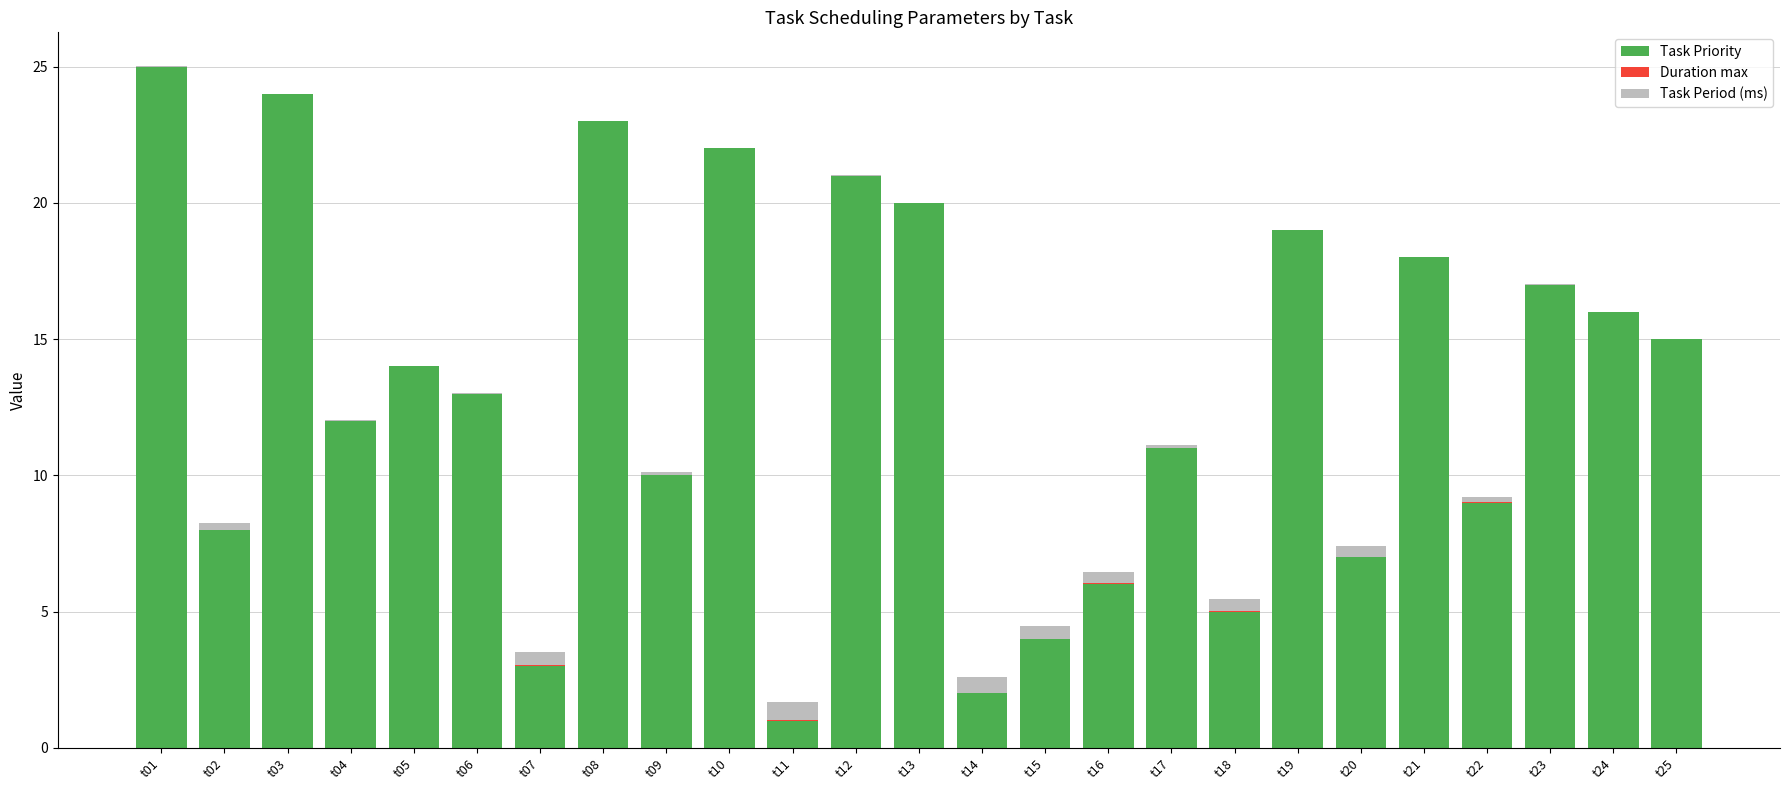

How many series are shown in this chart?

3